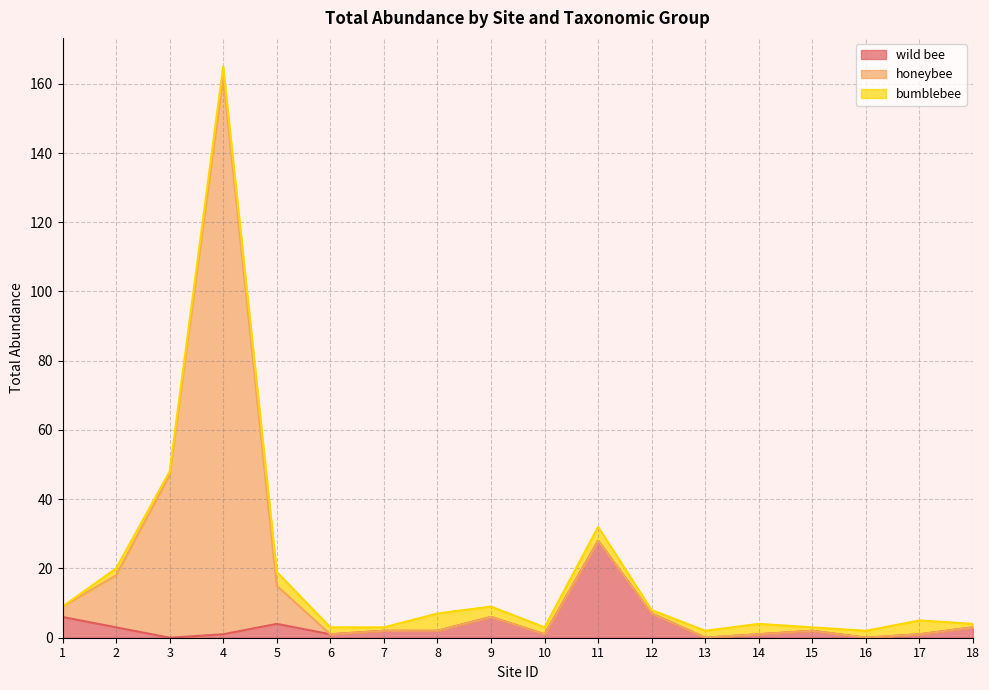

What is the difference between the maximum and minimum values in the honeybee series?

162